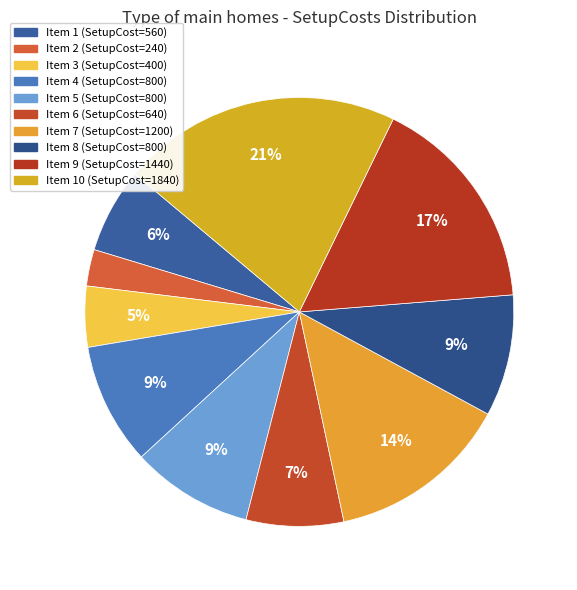

How many segments does this pie chart have?

10